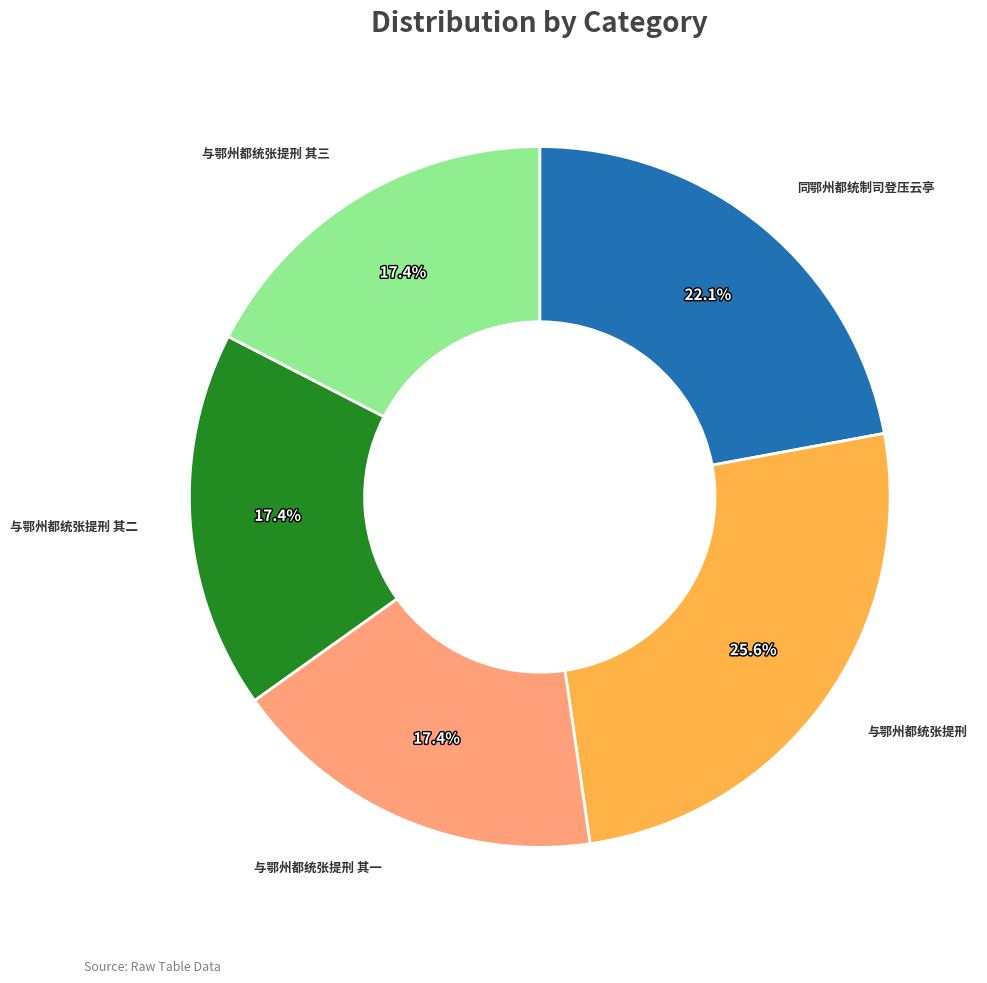

Does any single category account for the majority?

No